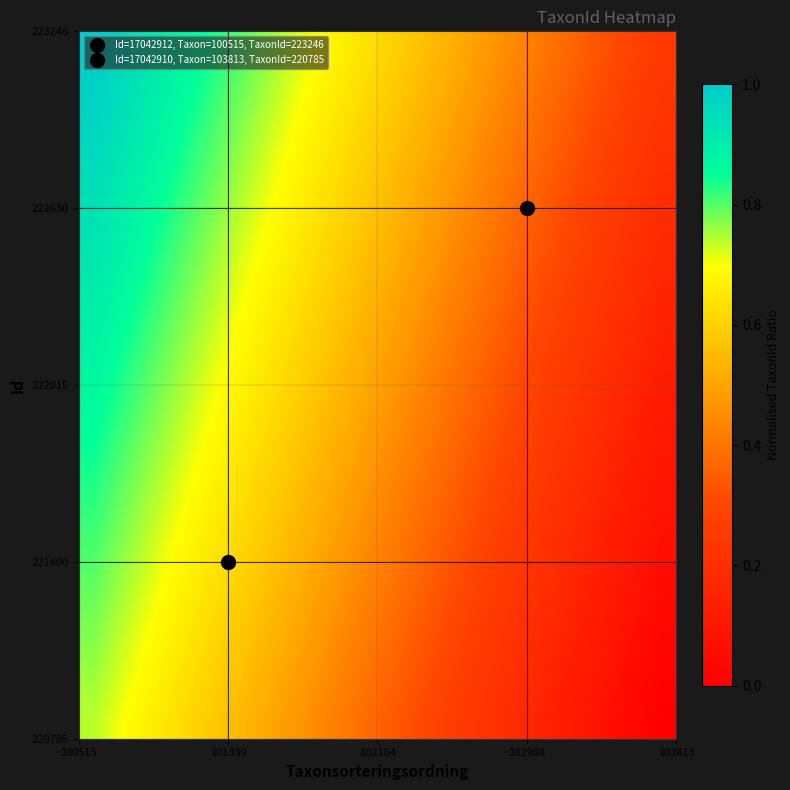

What is the greatest value displayed?

1.0